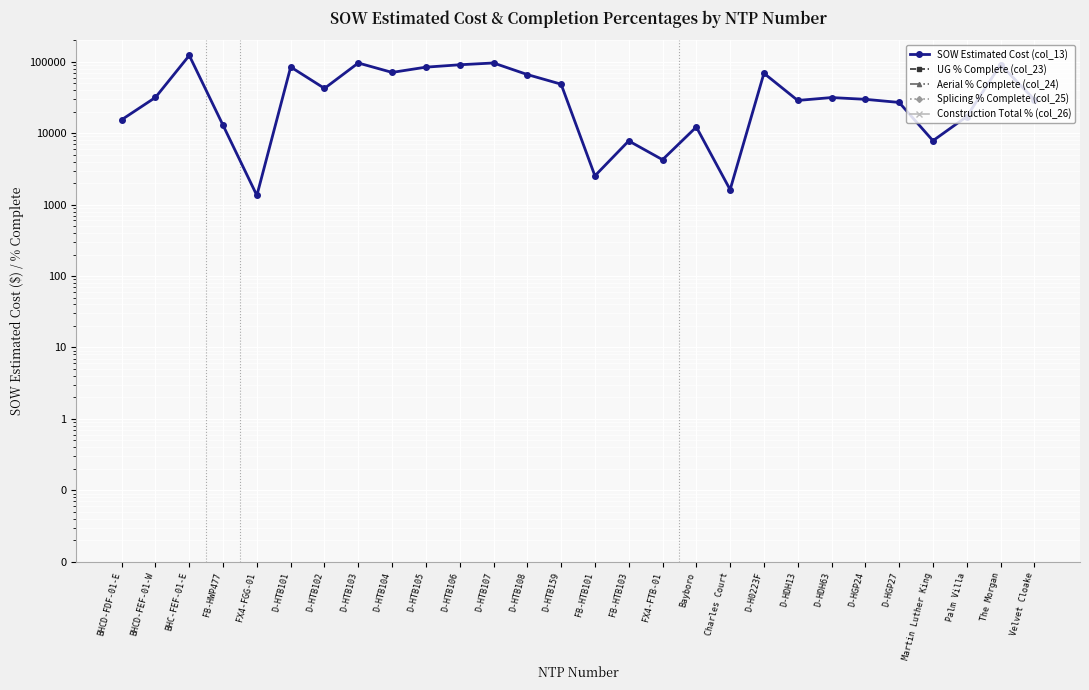

At which category is the sum across all series the highest?

BHC-FEF-01-E